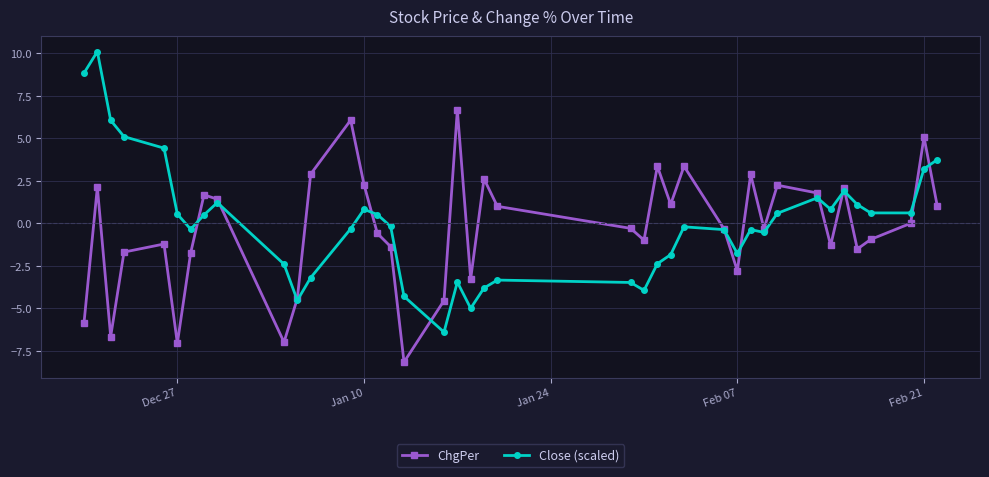

True or false: Close (scaled) has more than 0 interior local peaks.

True